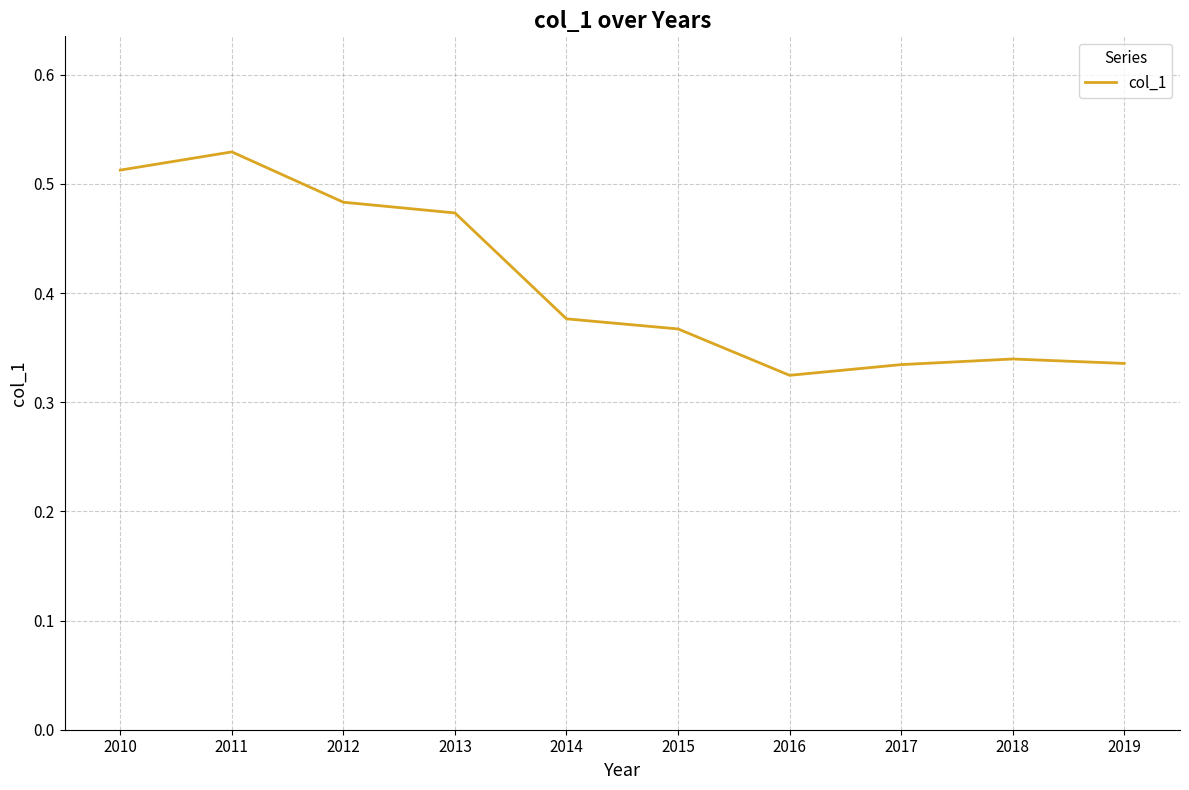

Which has a higher value, 2016 or 2010?

2010